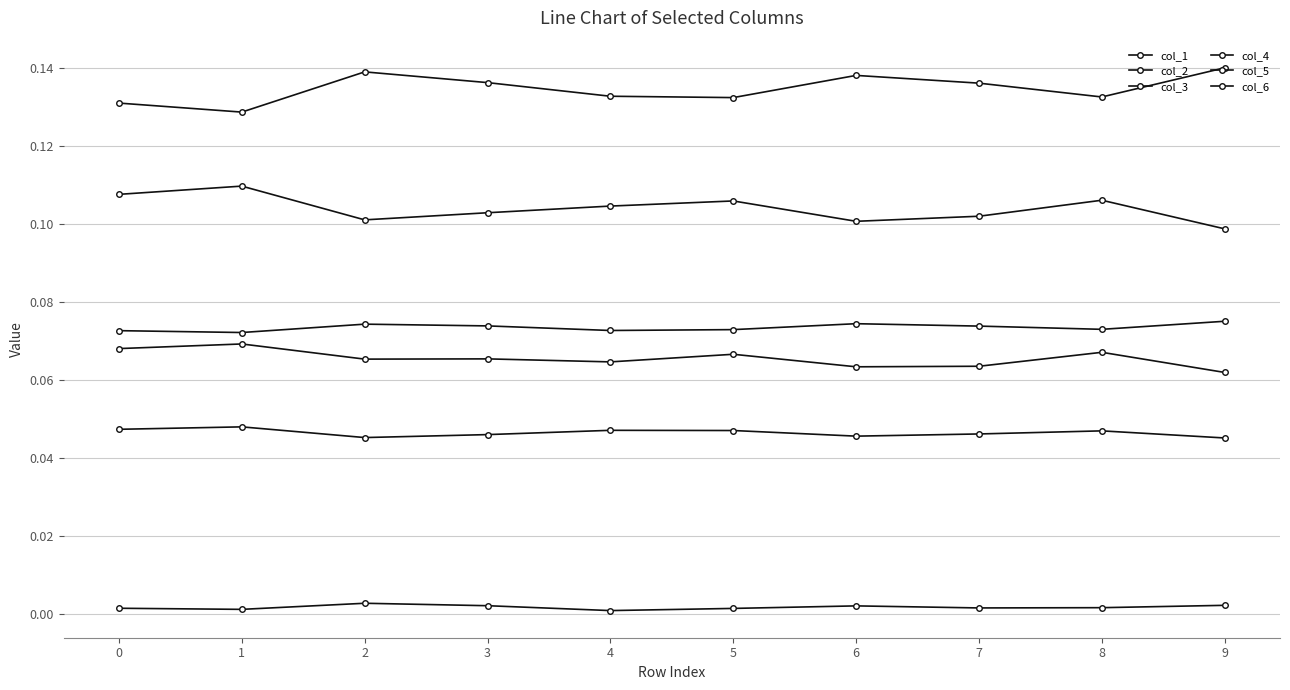

Reading right to left, what are all the values shown in this chart?

col_1: 0.1	0.1	0.1	0.1	0.1	0.1	0.1	0.1	0.1	0.1
col_2: 0.1	0.1	0.1	0.1	0.1	0.1	0.1	0.1	0.1	0.1
col_3: 0.1	0.1	0.1	0.1	0.1	0.1	0.1	0.1	0.1	0.1
col_4: 0.1	0.1	0.1	0.1	0.1	0.1	0.1	0.1	0.1	0.1
col_5: 0.0	0.0	0.0	0.0	0.0	0.0	0.0	0.0	0.0	0.0
col_6: 0.0	0.0	0.0	0.0	0.0	0.0	0.0	0.0	0.0	0.0